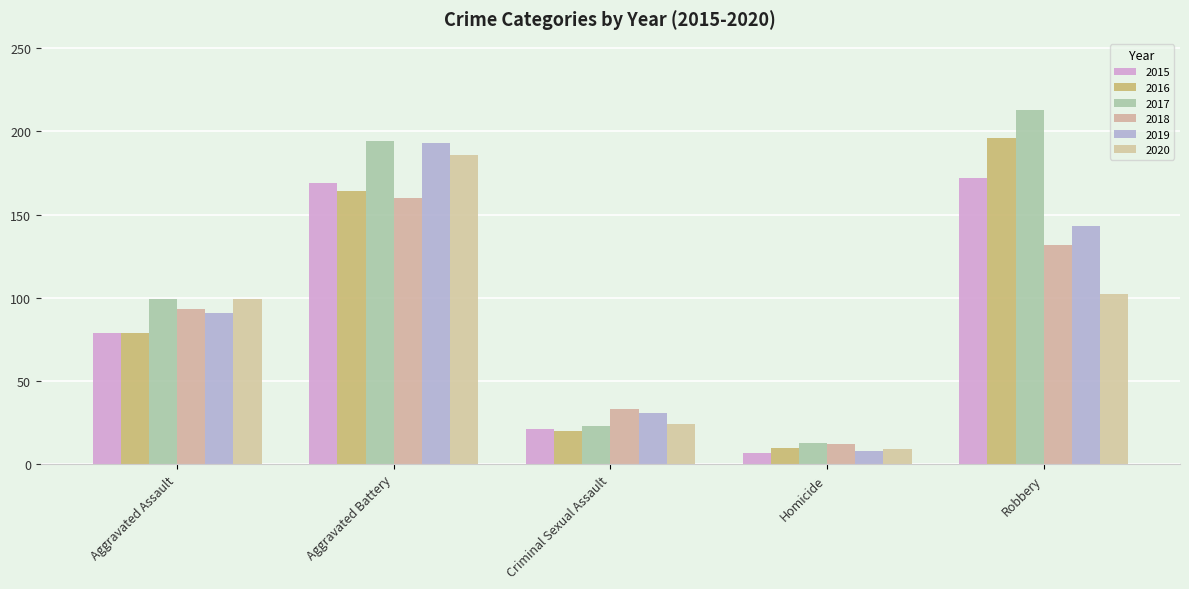

The value of 2018 at Criminal Sexual Assault is 33. True or false?

True